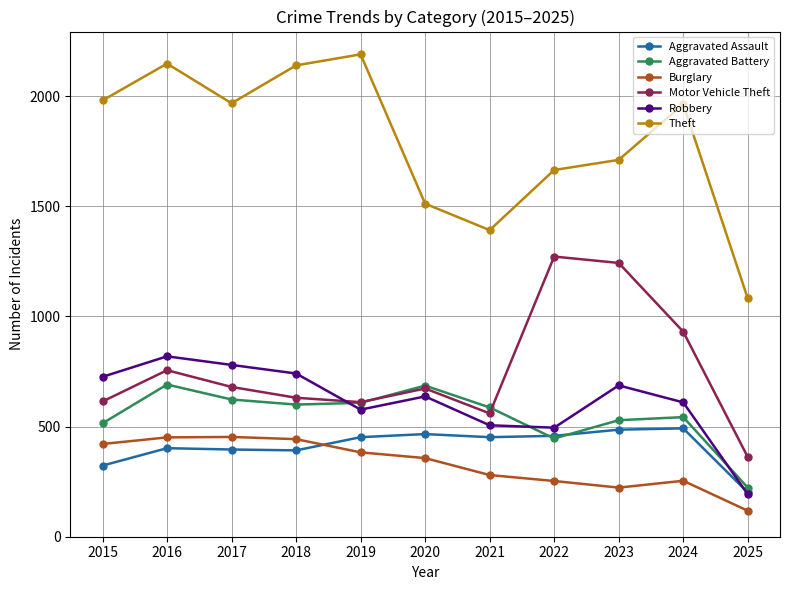

Between 2020 and 2022, which series saw the biggest shift?

Motor Vehicle Theft